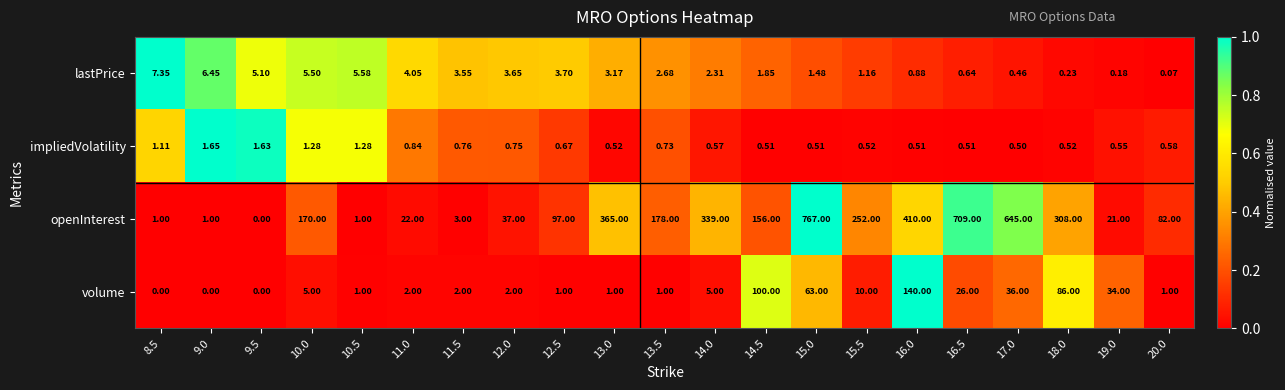

List the series in order of their peak value, highest first.

openInterest, volume, lastPrice, impliedVolatility